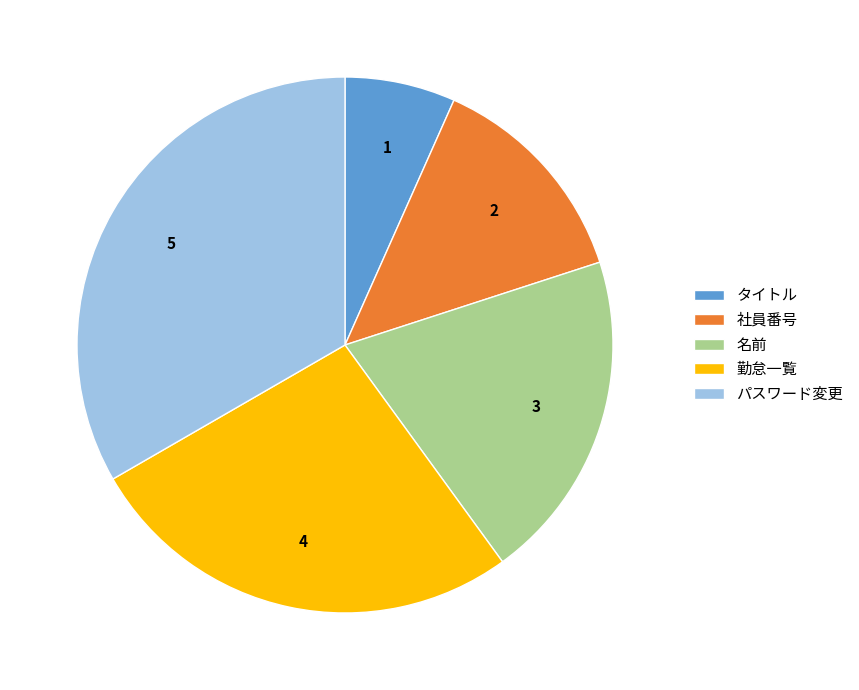

Combined, do パスワード変更 and タイトル account for over 50%?

No